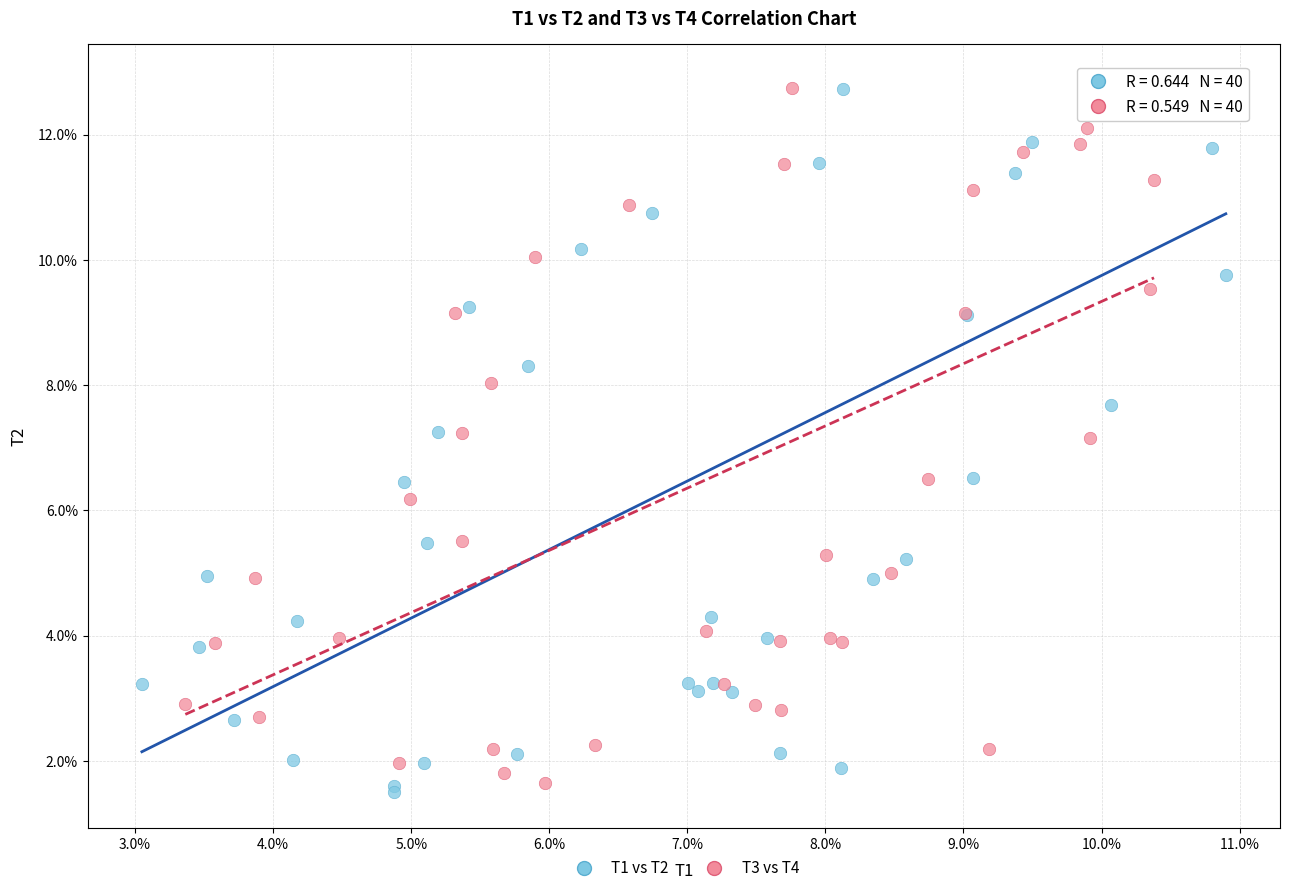

Which series reaches the minimum Y coordinate?

T1 vs T2